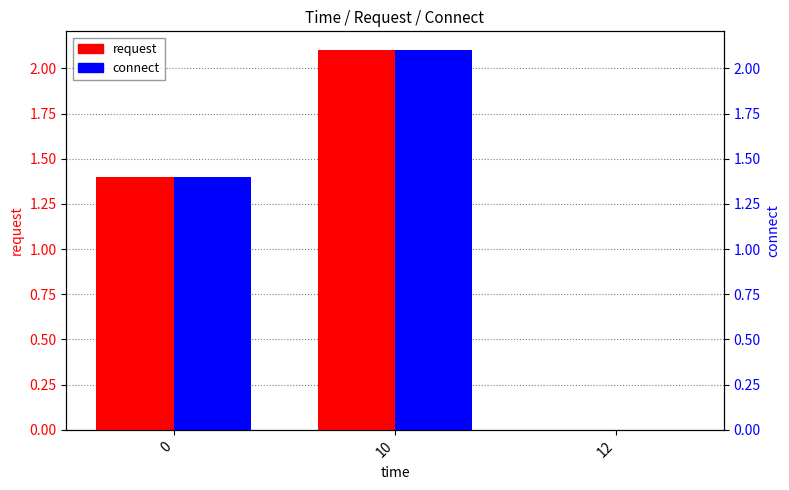

Which category has the lowest value across all series?

12